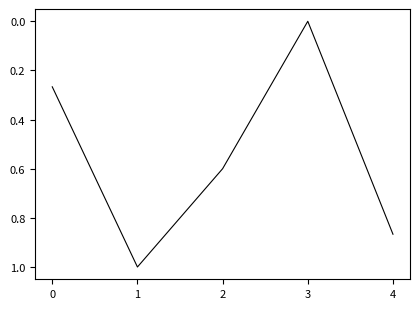

Which label corresponds to the smallest value in the chart?

3